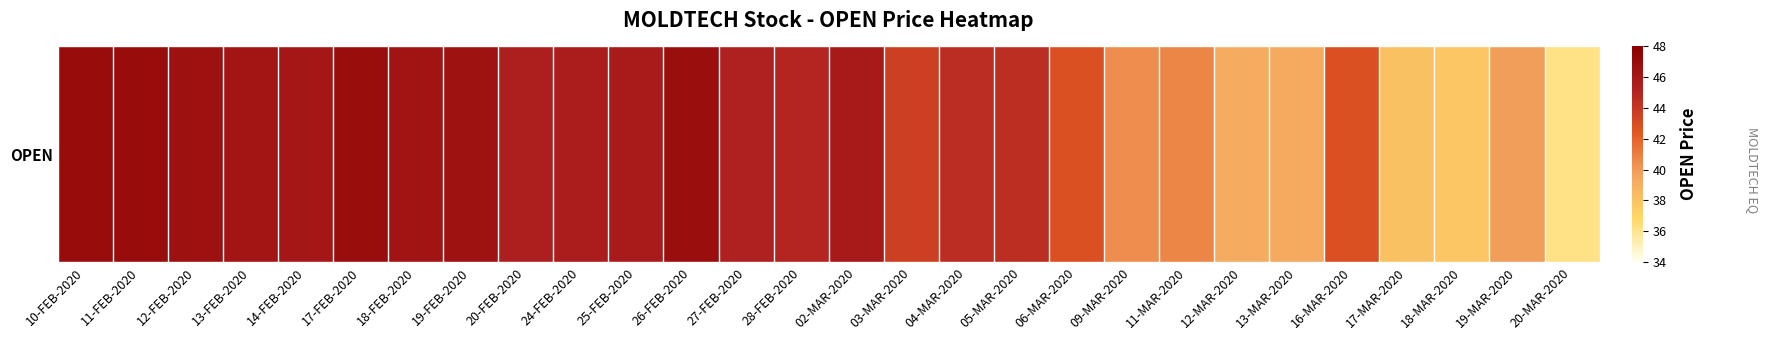

True or false: the data shows 16.0 at 03-MAR-2020.

False